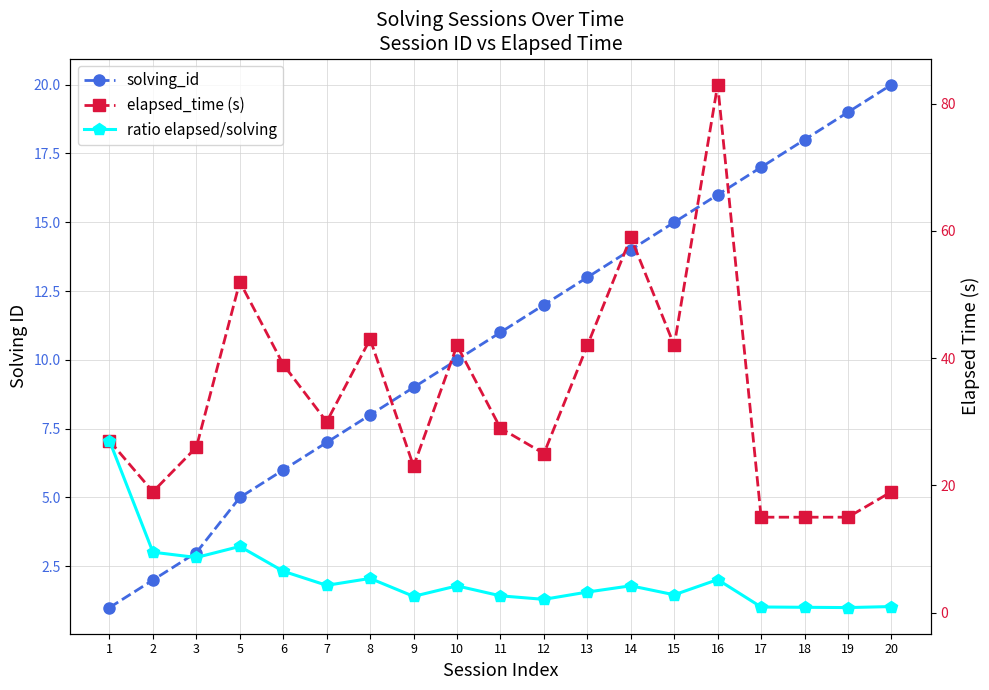

How many lines are shown in the chart?

3